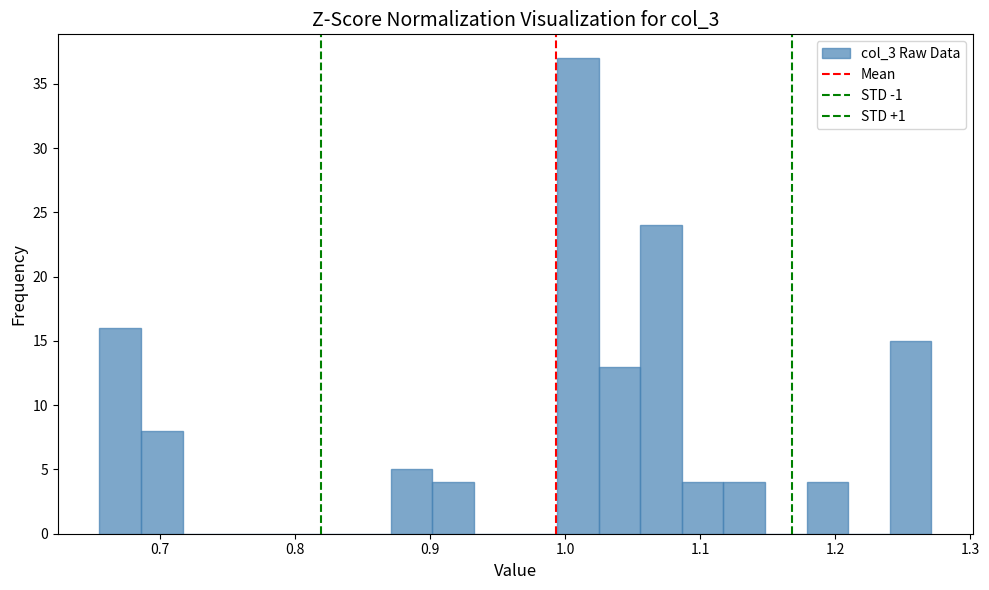

Around what value on the x-axis is the tallest bar? Give the approximate position of its centre, as read against the axis.

1.01